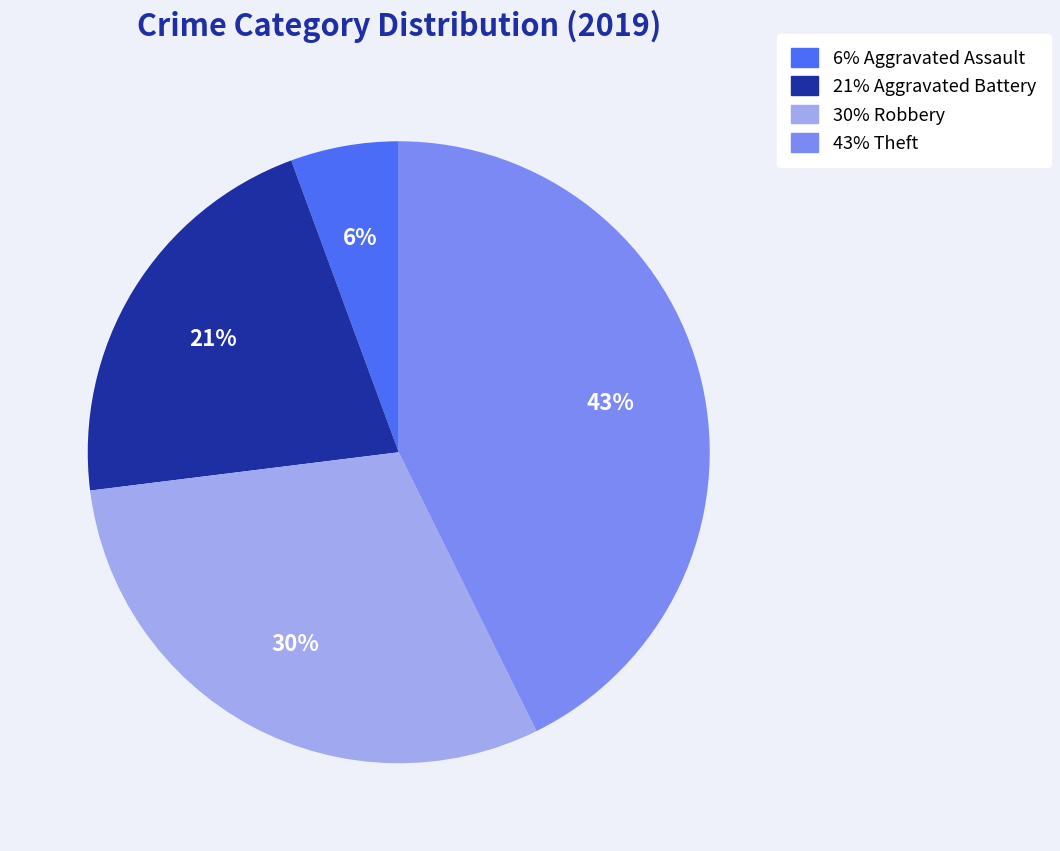

To the nearest percent, what is the average slice percentage?

25%